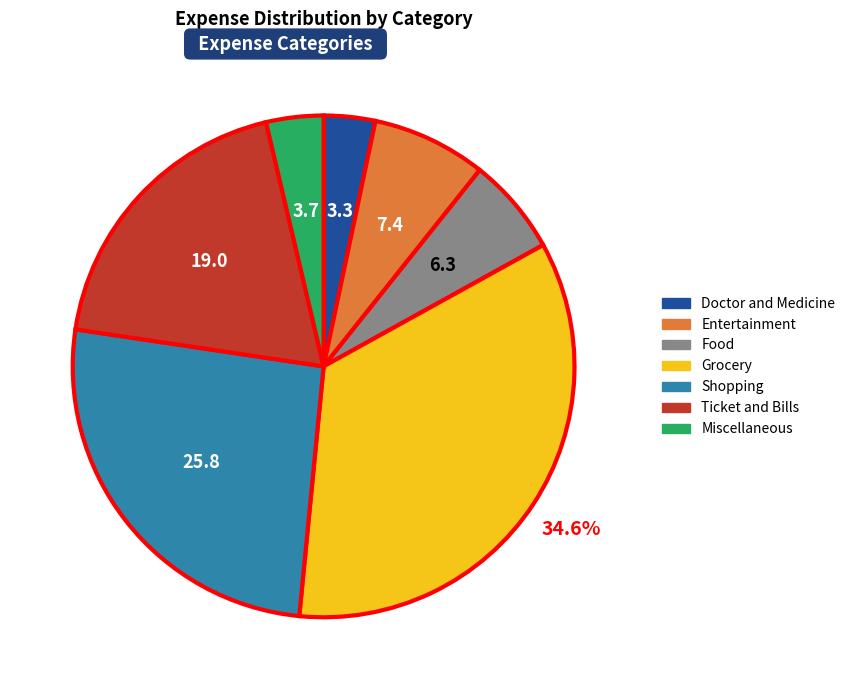

True or false: Entertainment accounts for 7% of the total.

True